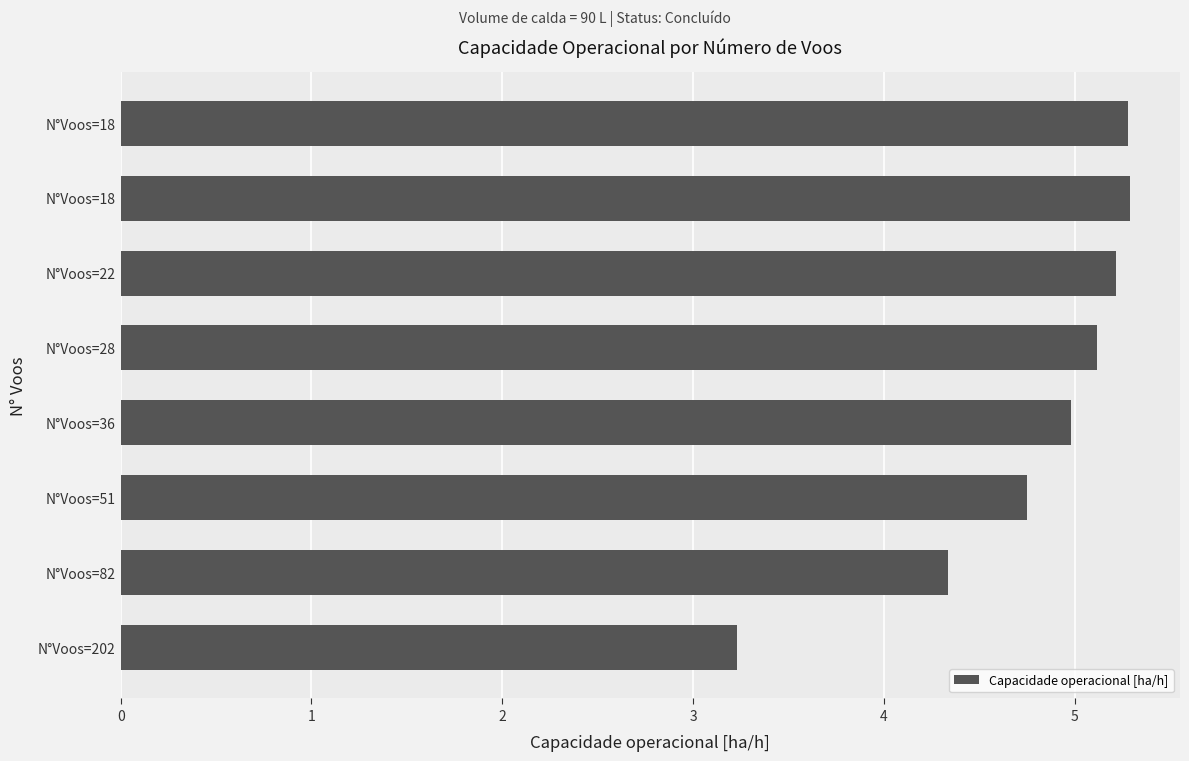

At which label is the value closest to 4?

N°Voos=82